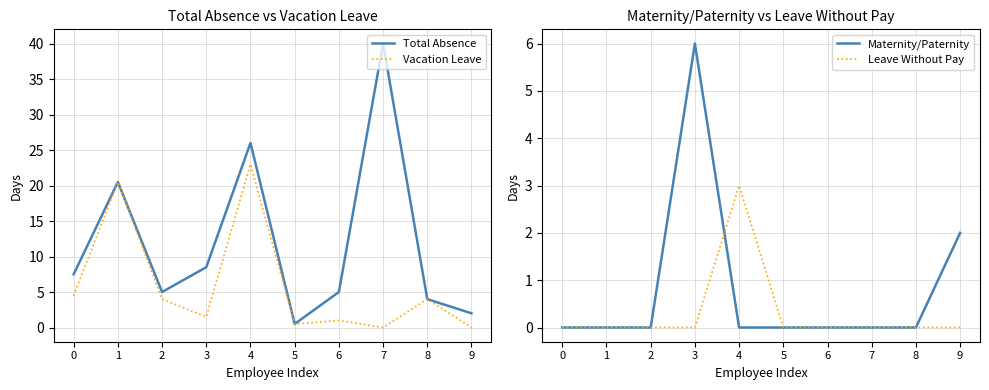

Which label corresponds to the largest value in the chart?

7